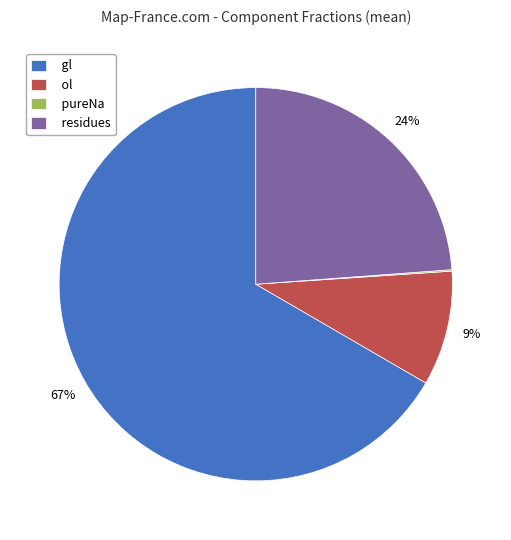

To the nearest percent, what portion does ol represent?

9%